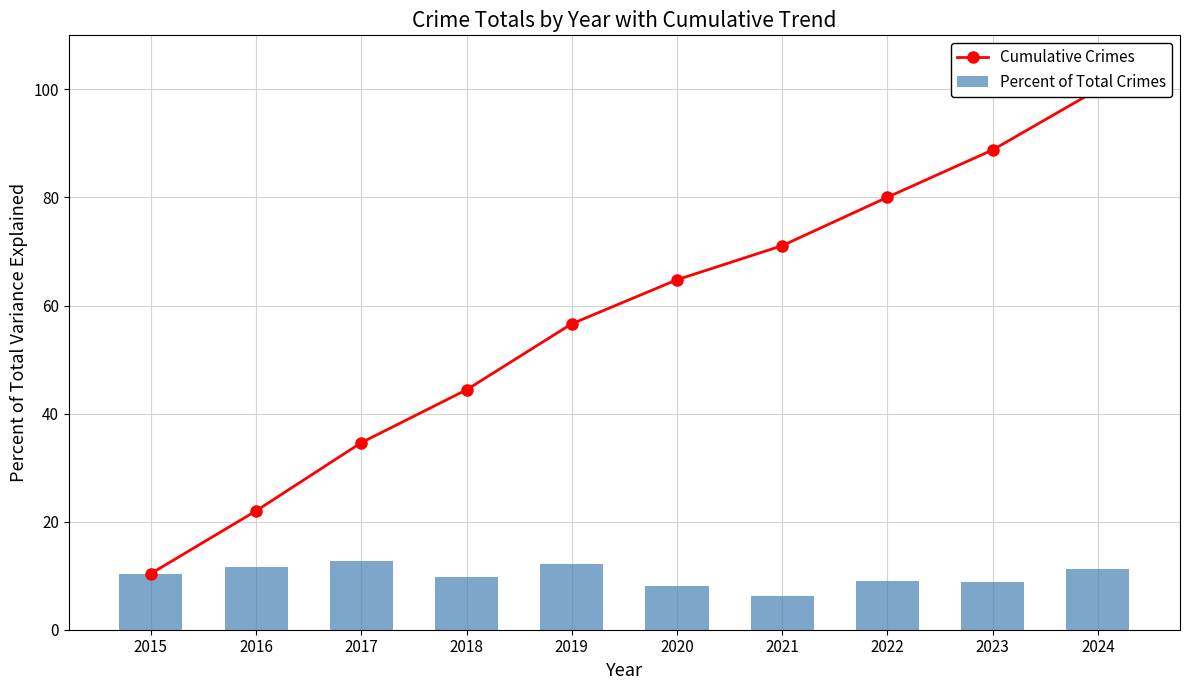

Reading left to right, extract all data points from this chart.

Cumulative Crimes: 2015=10.4	2016=22.0	2017=34.6	2018=44.4	2019=56.6	2020=64.8	2021=71.1	2022=80.0	2023=88.8	2024=100.0
Percent of Total Crimes: 2015=10.4	2016=11.6	2017=12.6	2018=9.8	2019=12.2	2020=8.1	2021=6.3	2022=9.0	2023=8.8	2024=11.2